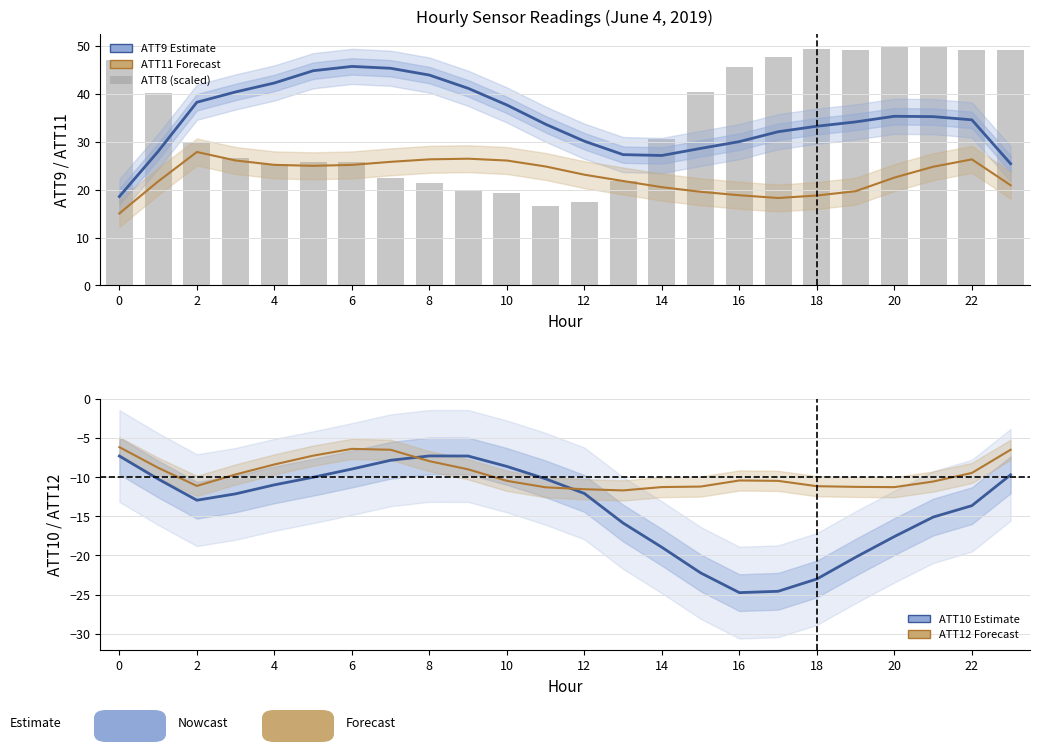

What is the minimum value for ATT9?

18.6